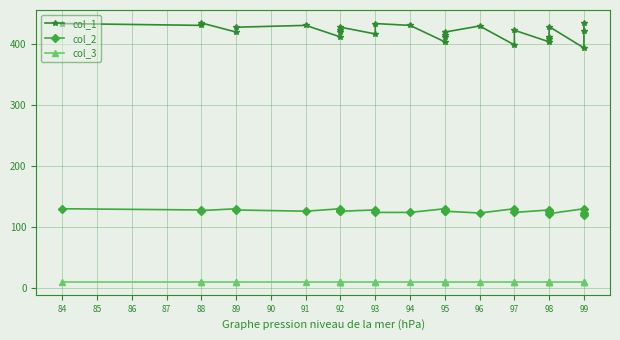

True or false: col_1 and col_2 cross at least once.

False